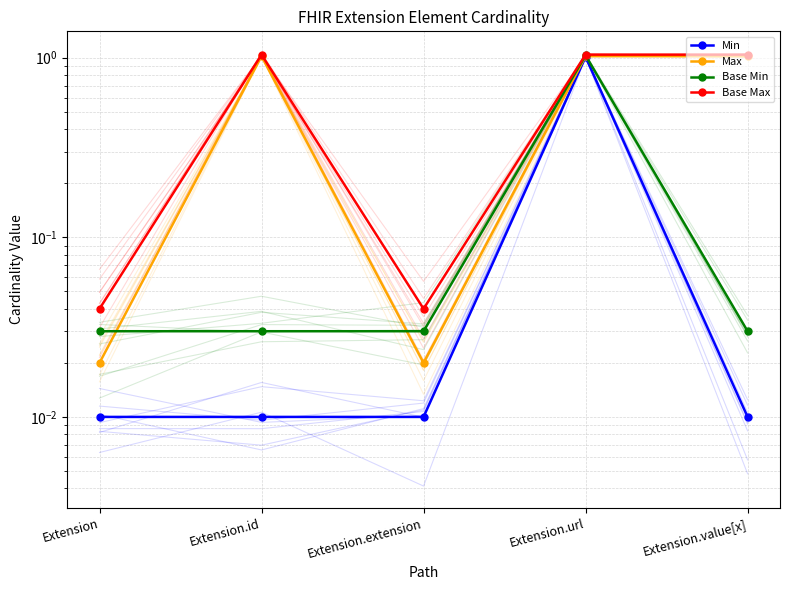

Reading left to right, what are all the values shown in this chart?

Min: 0.0	0.0	0.0	1.0	0.0
Max: 0.0	1.0	0.0	1.0	1.0
Base Min: 0.0	0.0	0.0	1.0	0.0
Base Max: 0.0	1.0	0.0	1.0	1.0